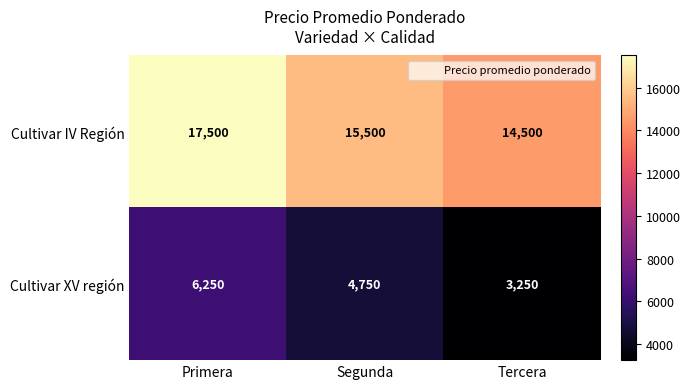

Where is Cultivar IV Región nearest to the value 16000?

Segunda